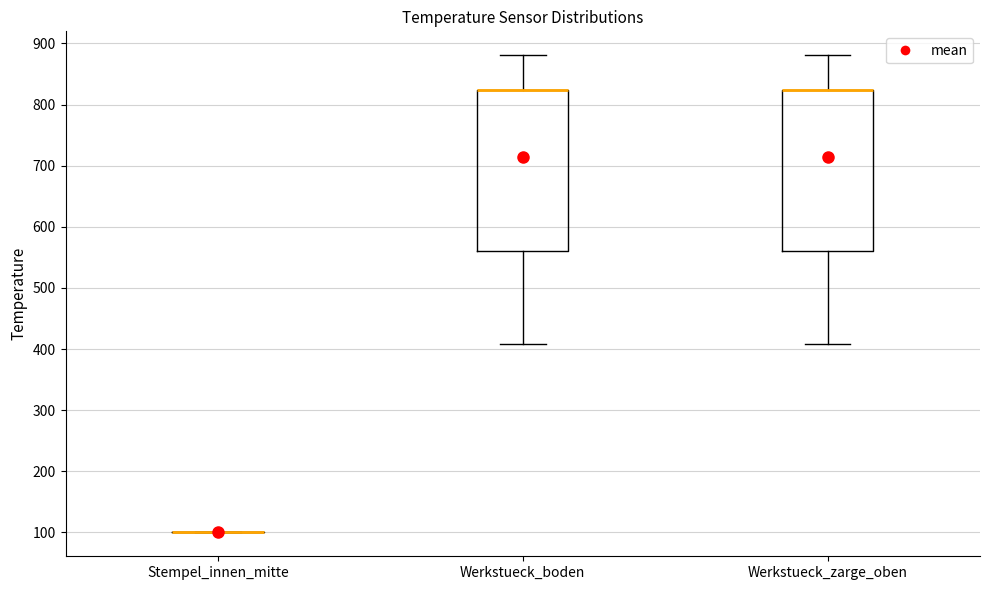

Reading left to right, read every box against the y-axis: the position of its median line, the range the box covers, and the ends of its whiskers. The values are not printed on the chart, so give them approximately, as read against the axis.

Stempel_innen_mitte: box collapsed to a line at 100, whiskers 100 to 100
Werkstueck_boden: median 820 (drawn on the box's upper edge), box 560 to 820, whiskers 410 to 880
Werkstueck_zarge_oben: median 820 (drawn on the box's upper edge), box 560 to 820, whiskers 410 to 880